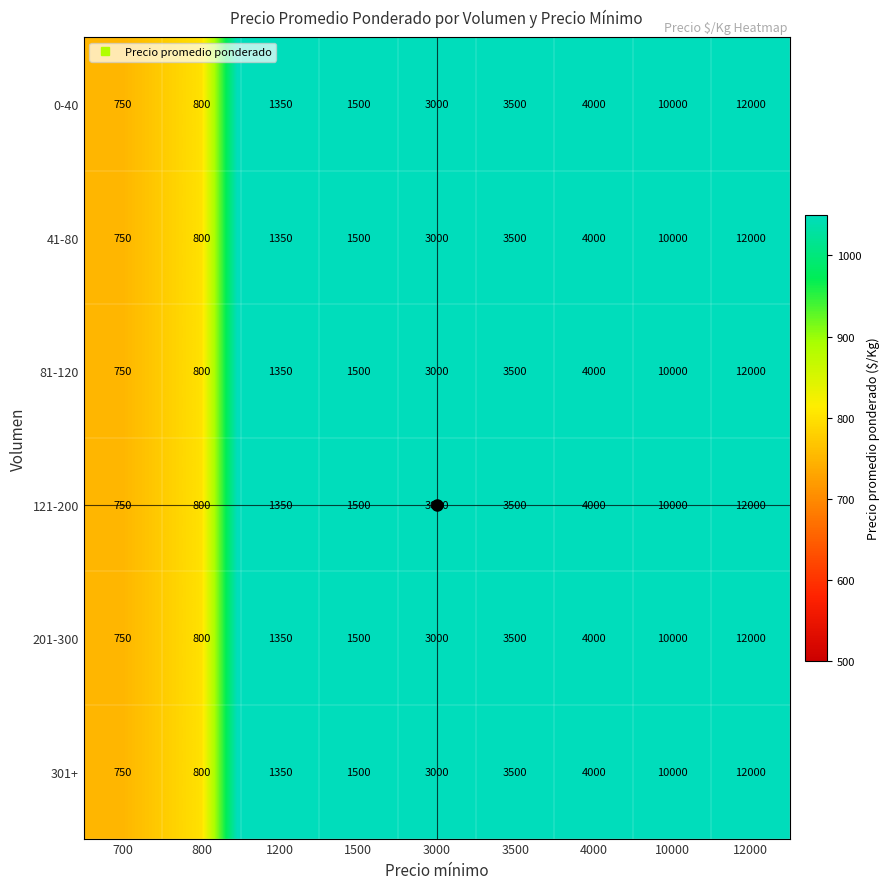

At which category is the sum across all series the highest?

12000